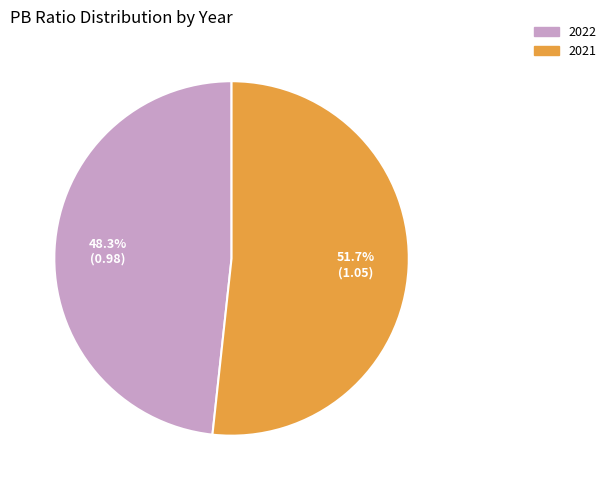

To the nearest percent, what is the average slice percentage?

50%